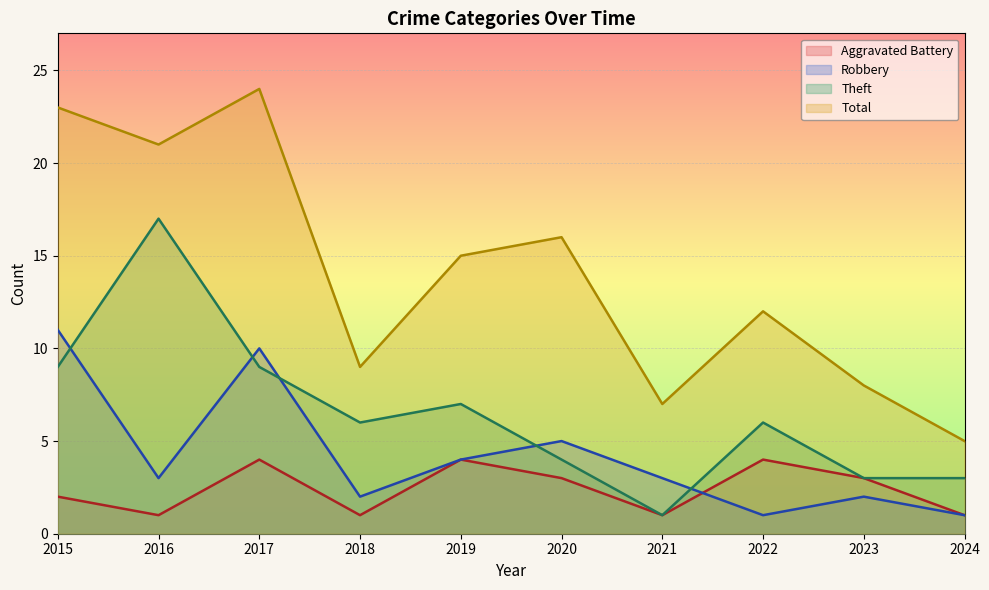

List the series in order of their peak value, lowest first.

Aggravated Battery, Robbery, Theft, Total